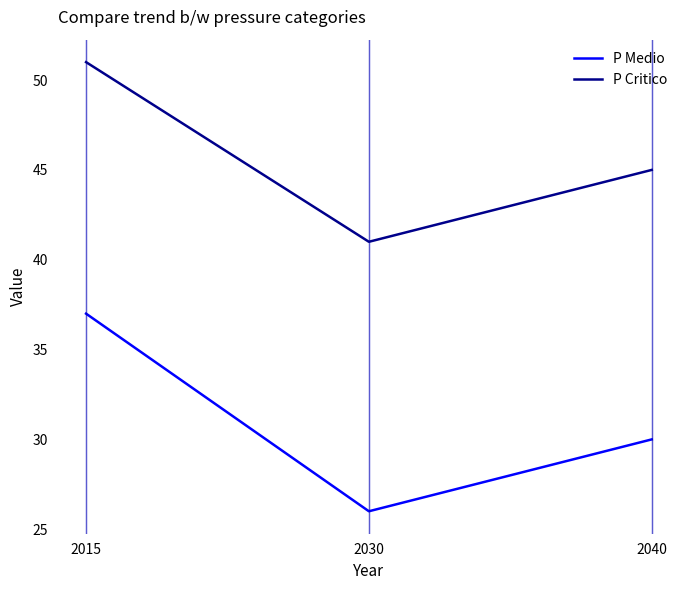

What is the difference between the maximum and minimum values in the P Medio series?

11